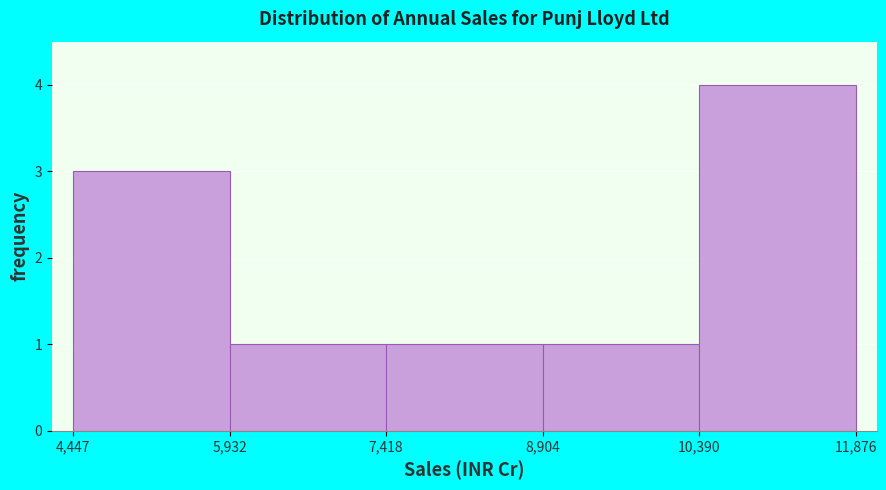

What is the height of the bar covering 4,447 to 5,932 on the x-axis? The values are not printed on the chart, so give them approximately, as read against the axis.

3